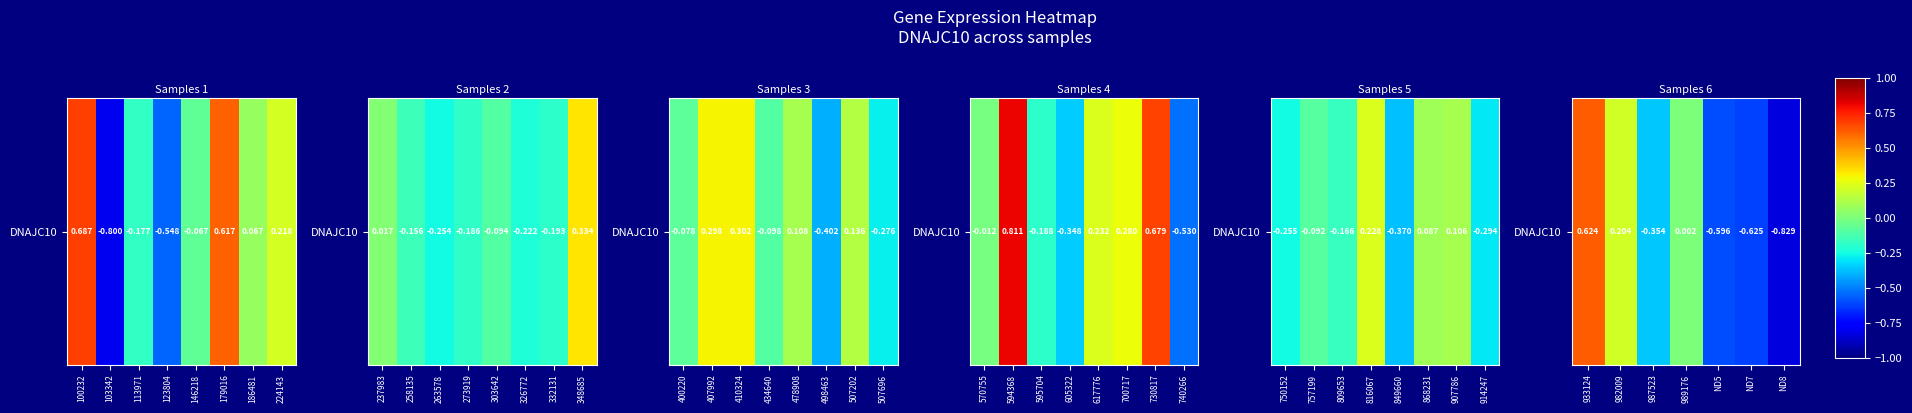

What is the smallest value displayed?

-0.8